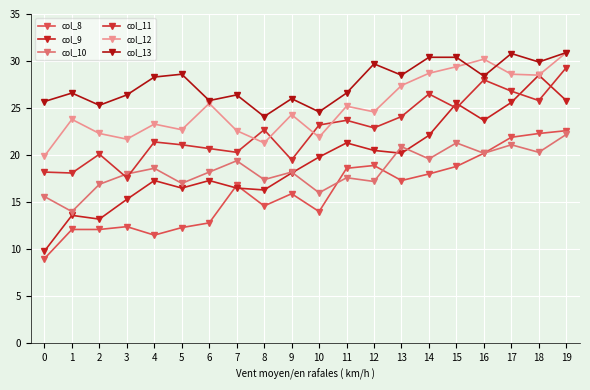

At which category is the sum across all series the highest?

19